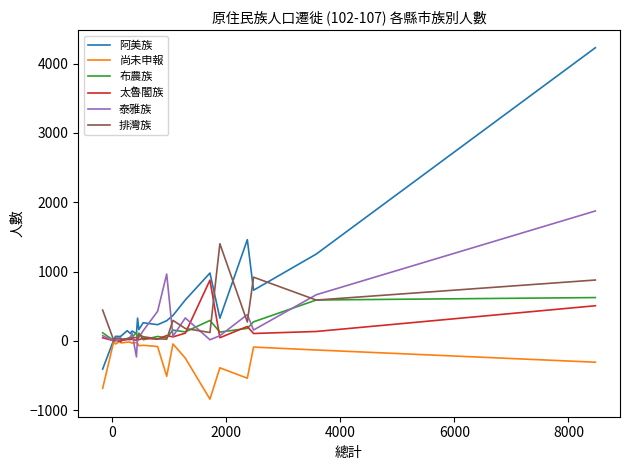

Which series has the largest total across all categories?

阿美族